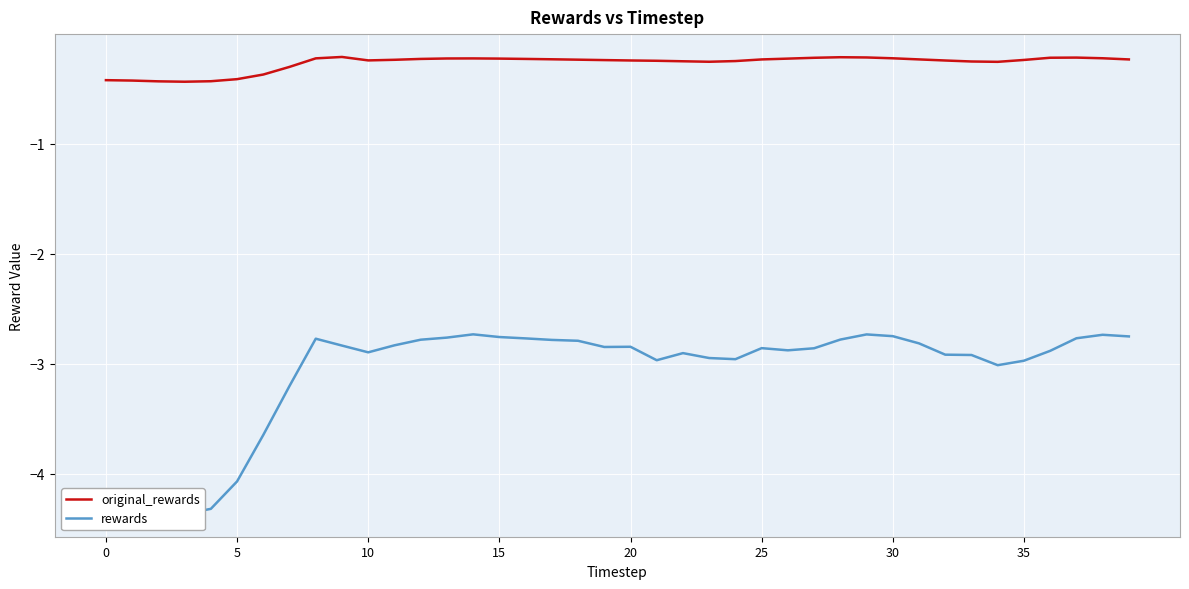

At which category does original_rewards reach its first local peak?

9